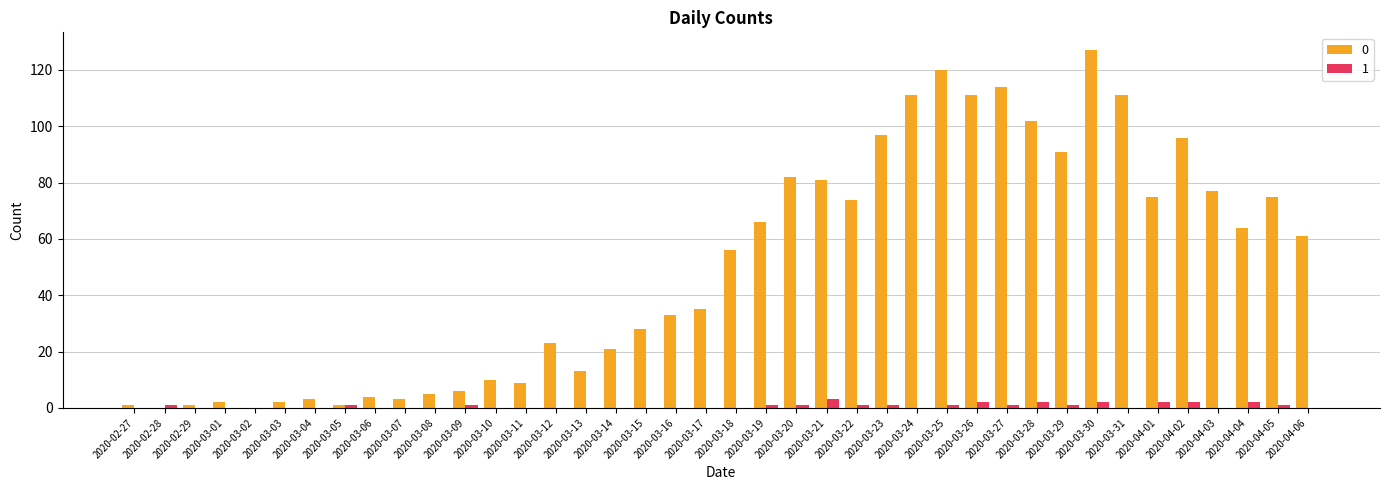

Is it true that 0 equals 97 at 2020-03-23?

True